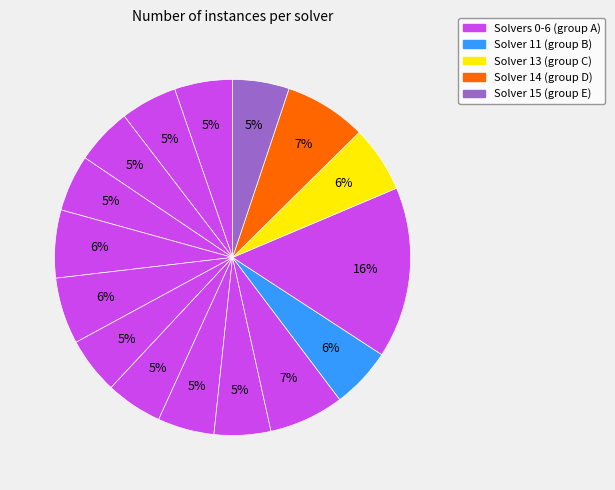

What is the smallest slice in the pie chart?

solver 1